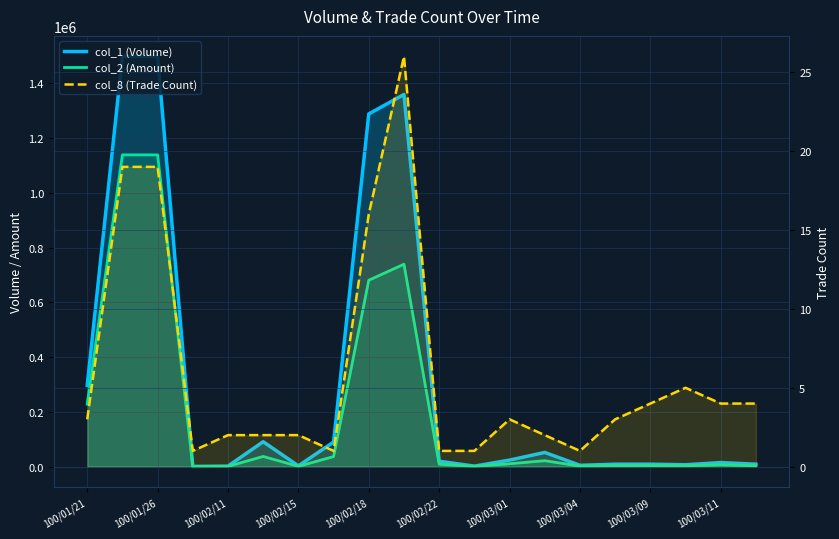

True or false: col_2 (Amount) has more than 2 interior local peaks.

True